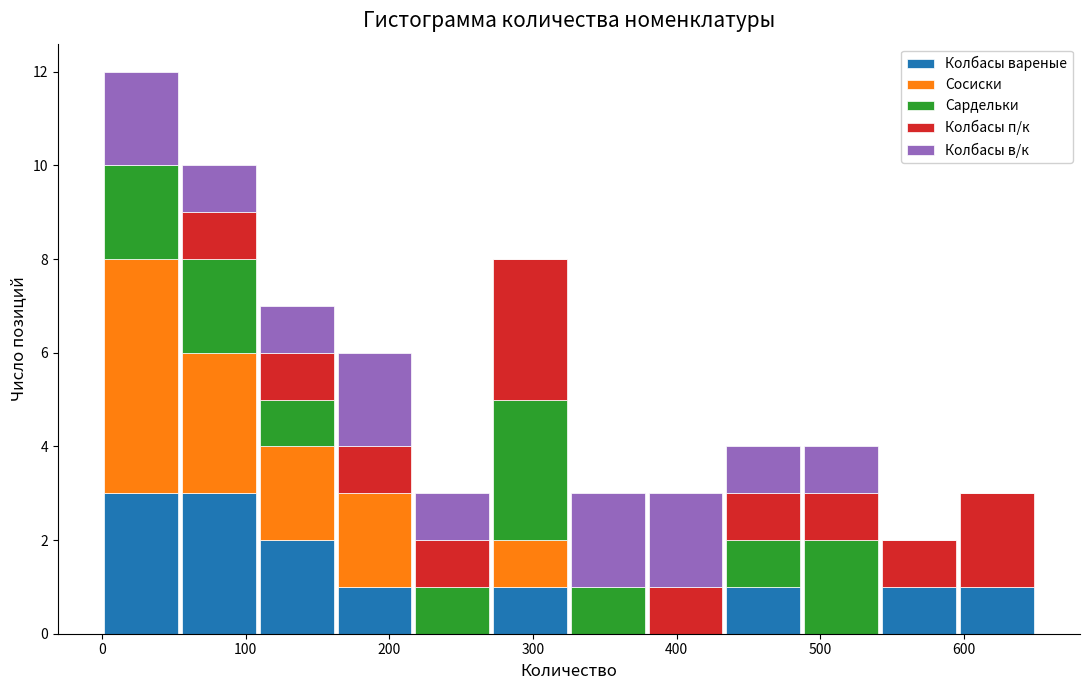

Reading left to right, transcribe this chart: for each stacked bar, give the range it covers on the x-axis and its total height. Neither the bar edges nor the heights are printed on the chart, so give them approximately, as read against the axes.

0 to 50: 12
50 to 110: 10
110 to 160: 7
160 to 220: 6
220 to 270: 3
270 to 330: 8
330 to 380: 3
380 to 430: 3
430 to 490: 4
490 to 540: 4
540 to 600: 2
600 to 650: 3